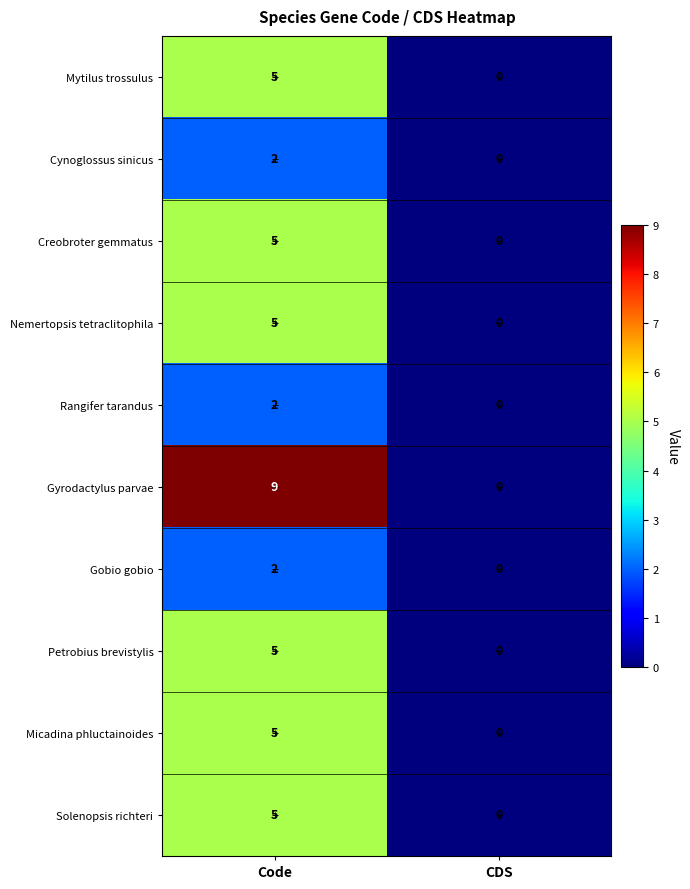

Where is Micadina phluctainoides nearest to the value 2?

CDS